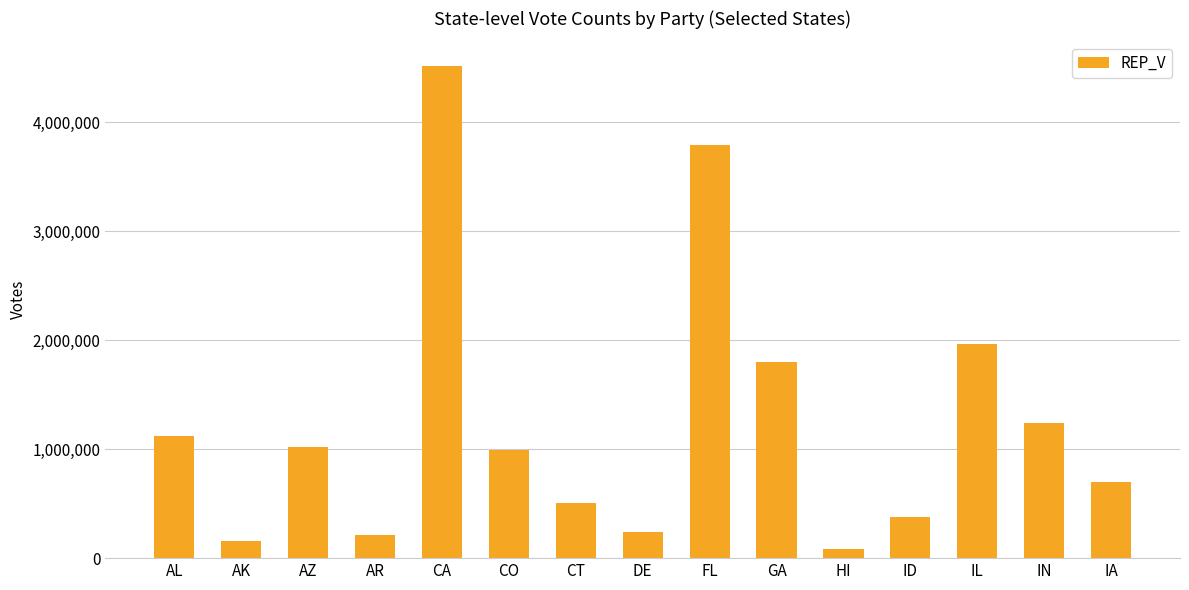

How many data points are less than 990836?

7